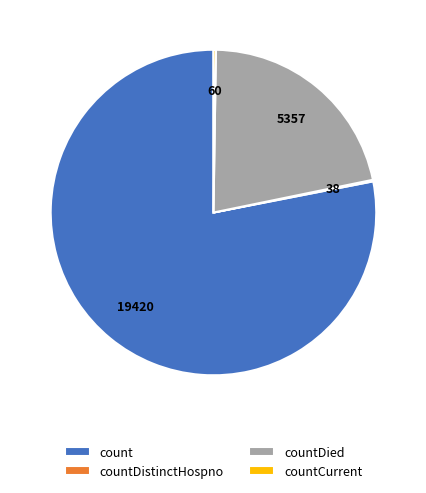

What is the largest slice in the pie chart?

count